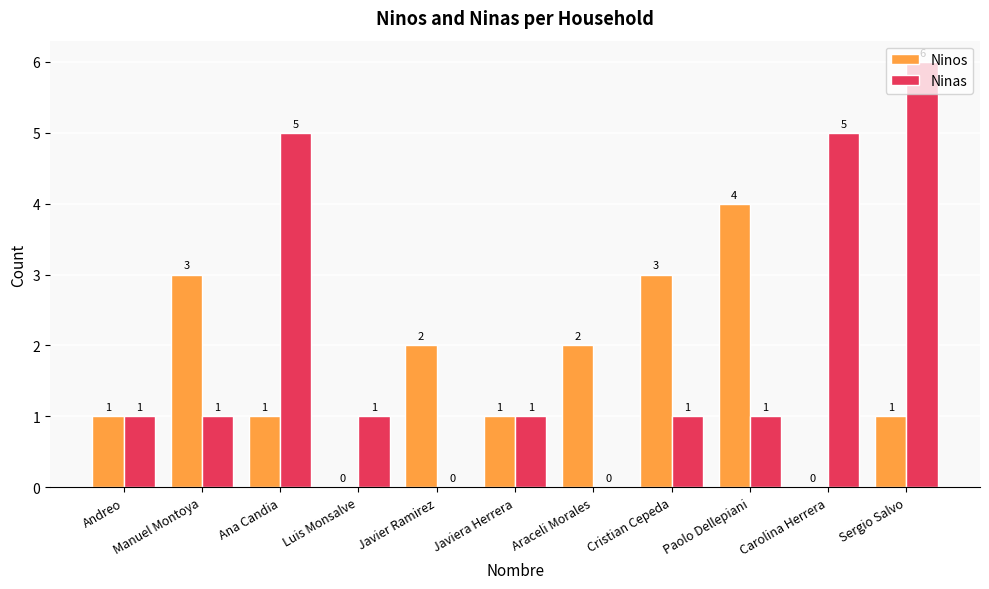

What is the sum of all Ninas values?

22